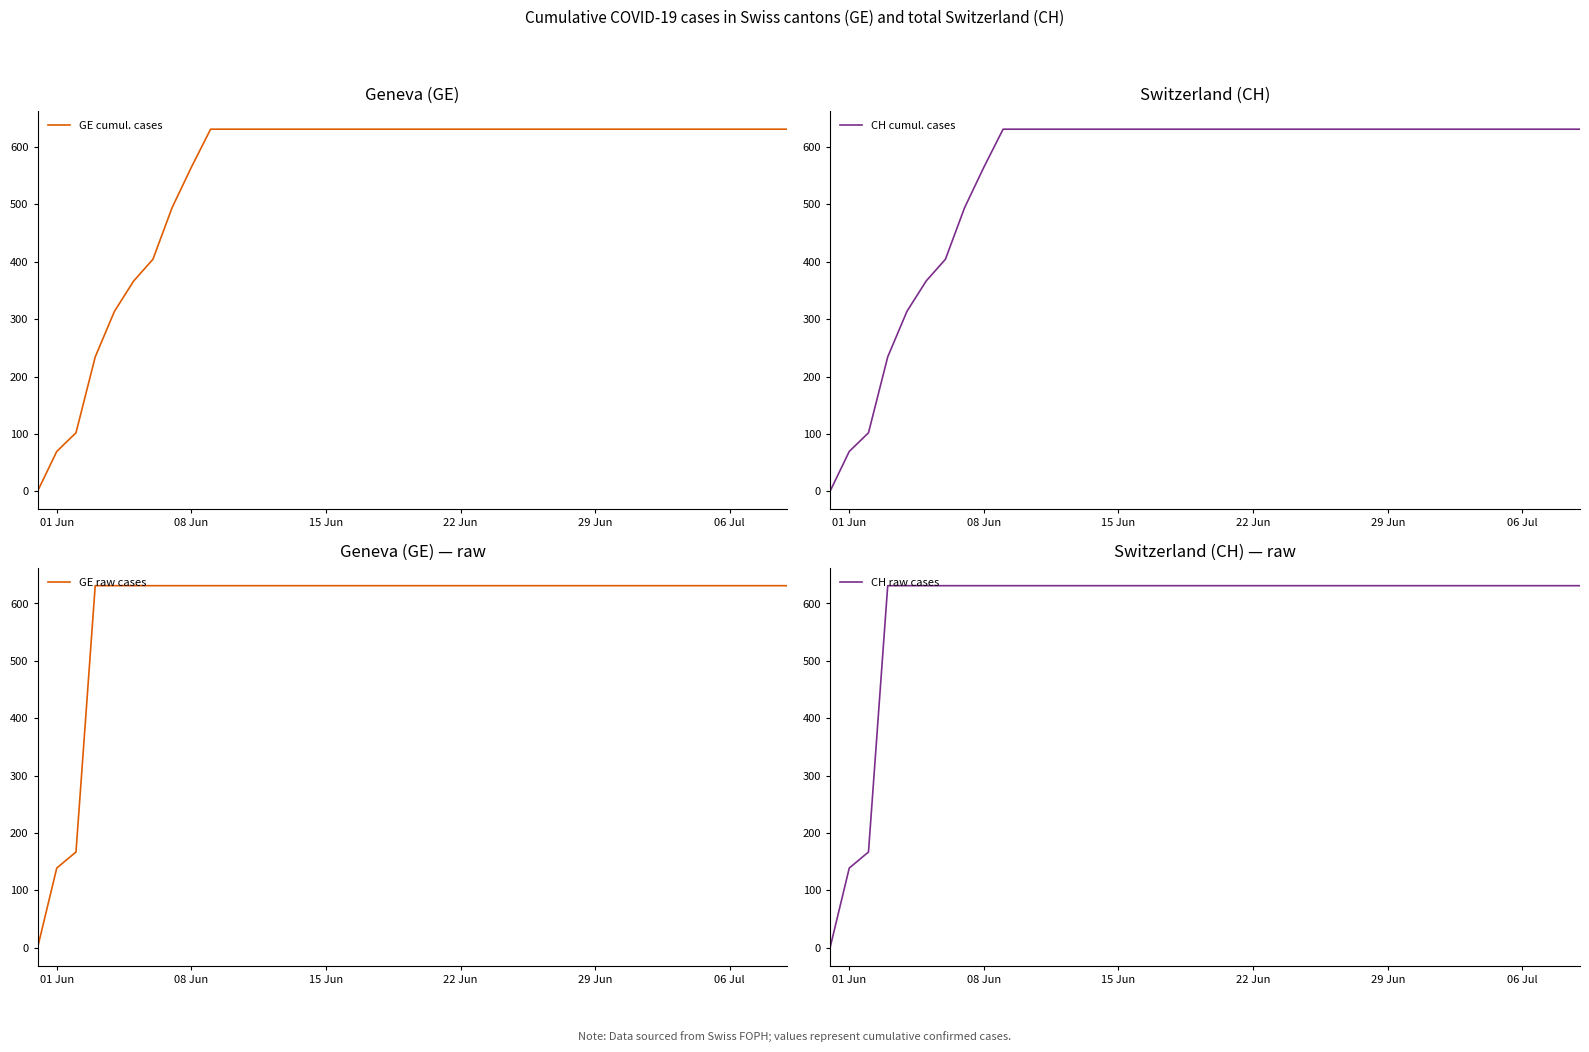

What is the value of the GE raw cases point at the 5th from the left?

631.0